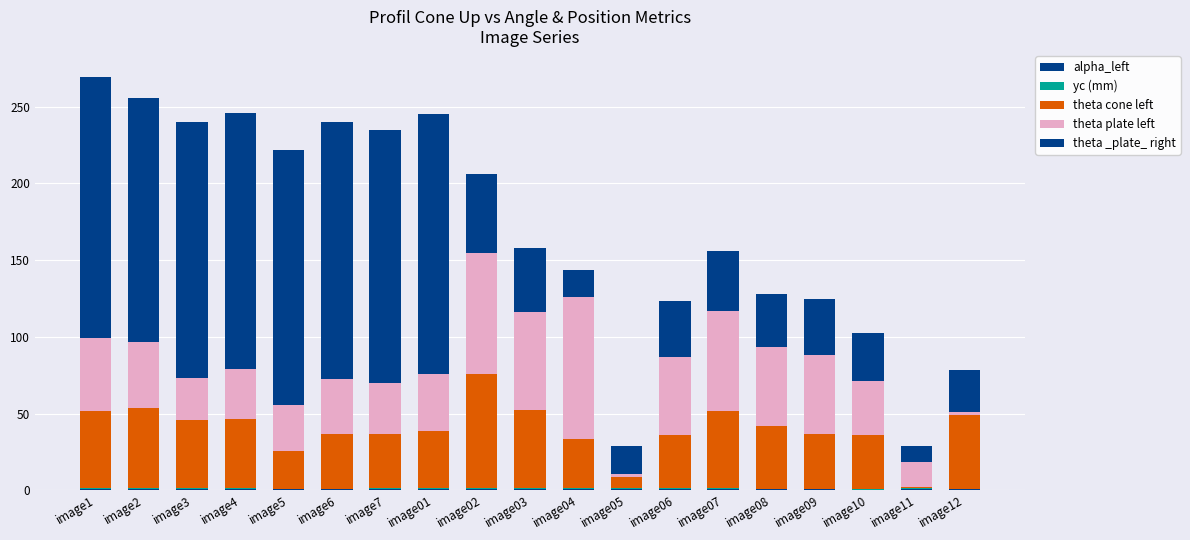

Count the number of categories in the chart.

19